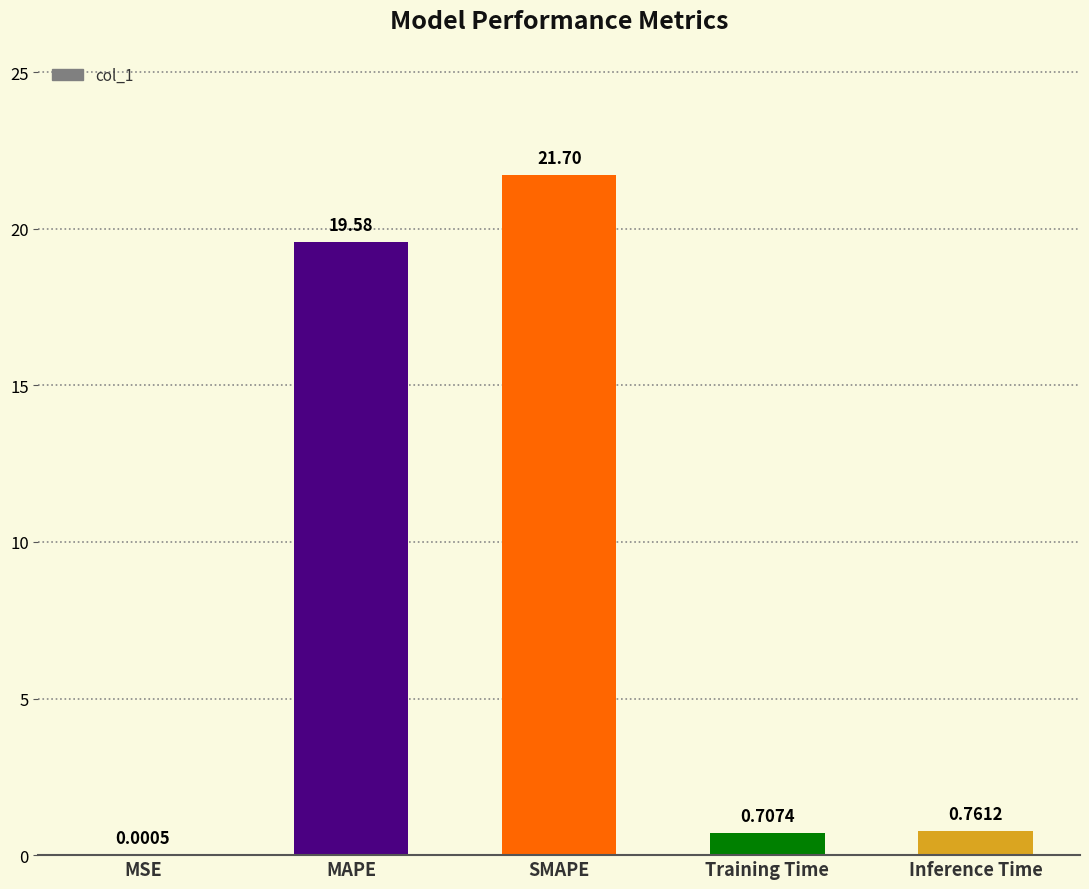

What is the sum of all values?

42.8